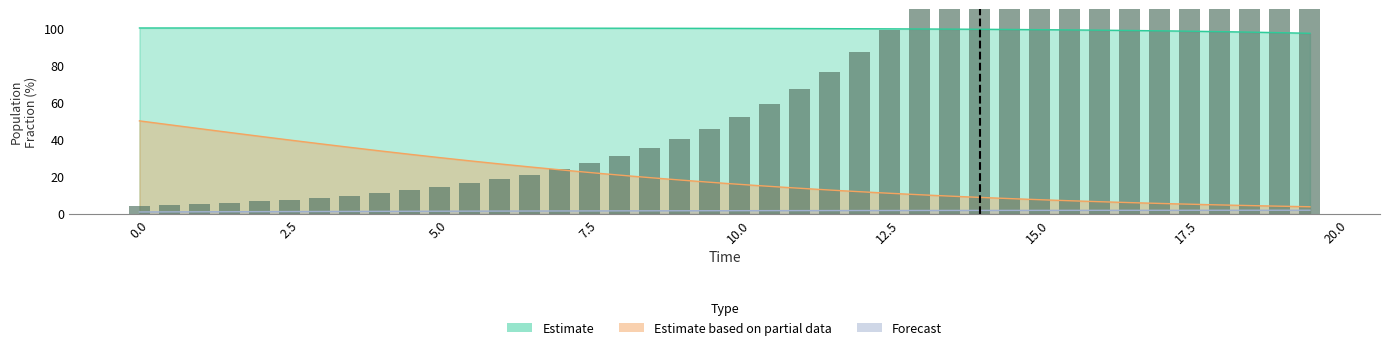

Does the chart contain any negative values?

No